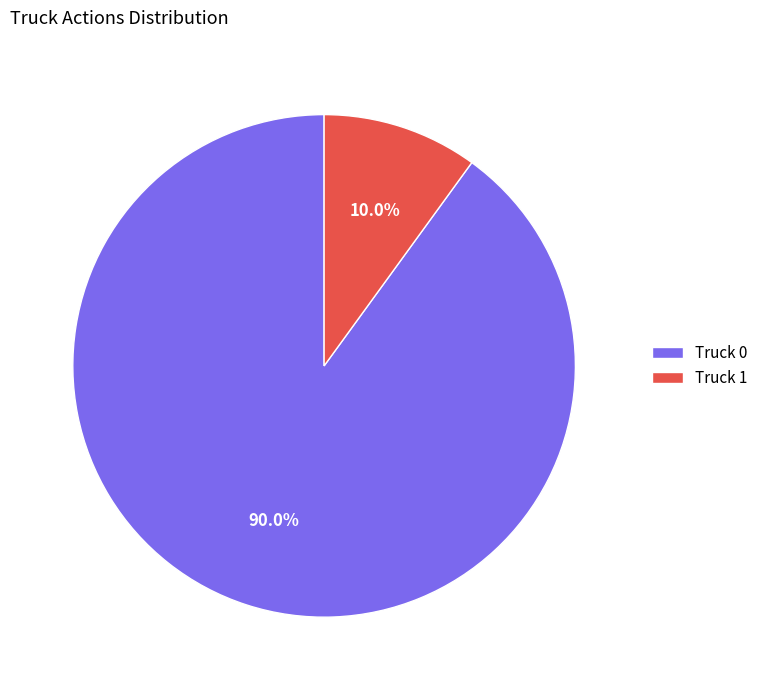

To the nearest percent, what is the difference between the largest and smallest slice percentages?

80%